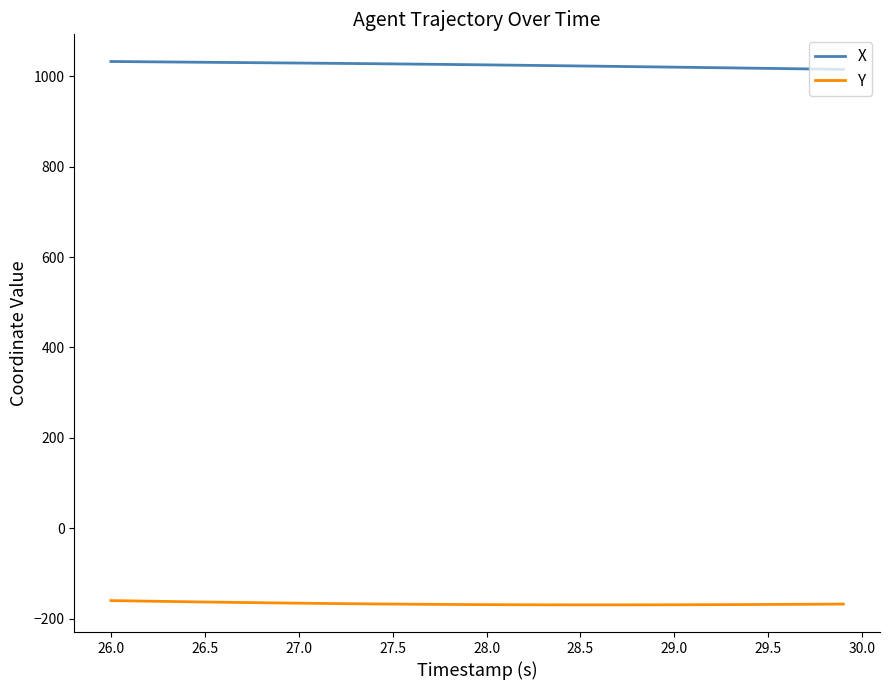

How many lines are shown in the chart?

2